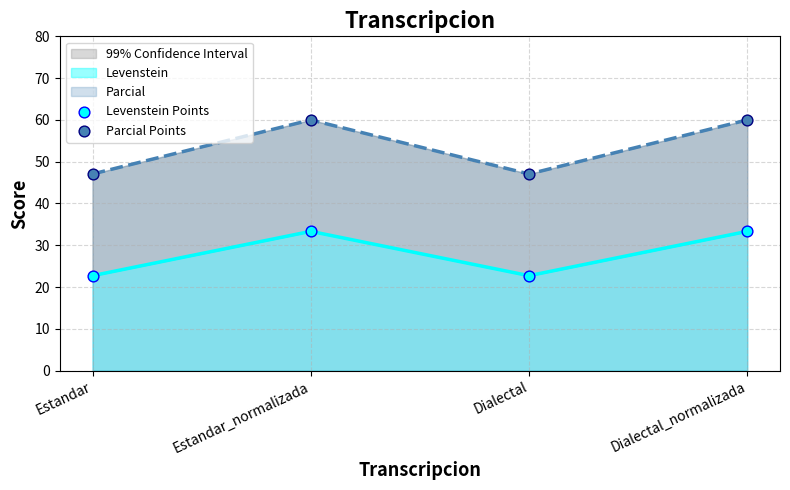

At how many categories does at least one series exceed 45?

4